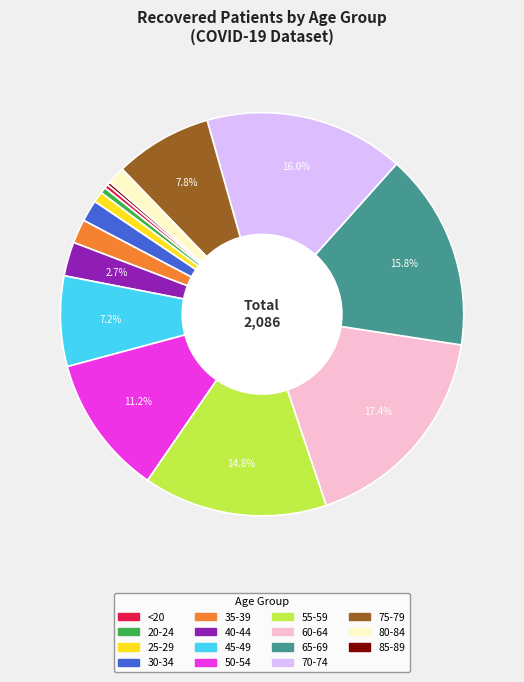

Does any single category account for the majority?

No